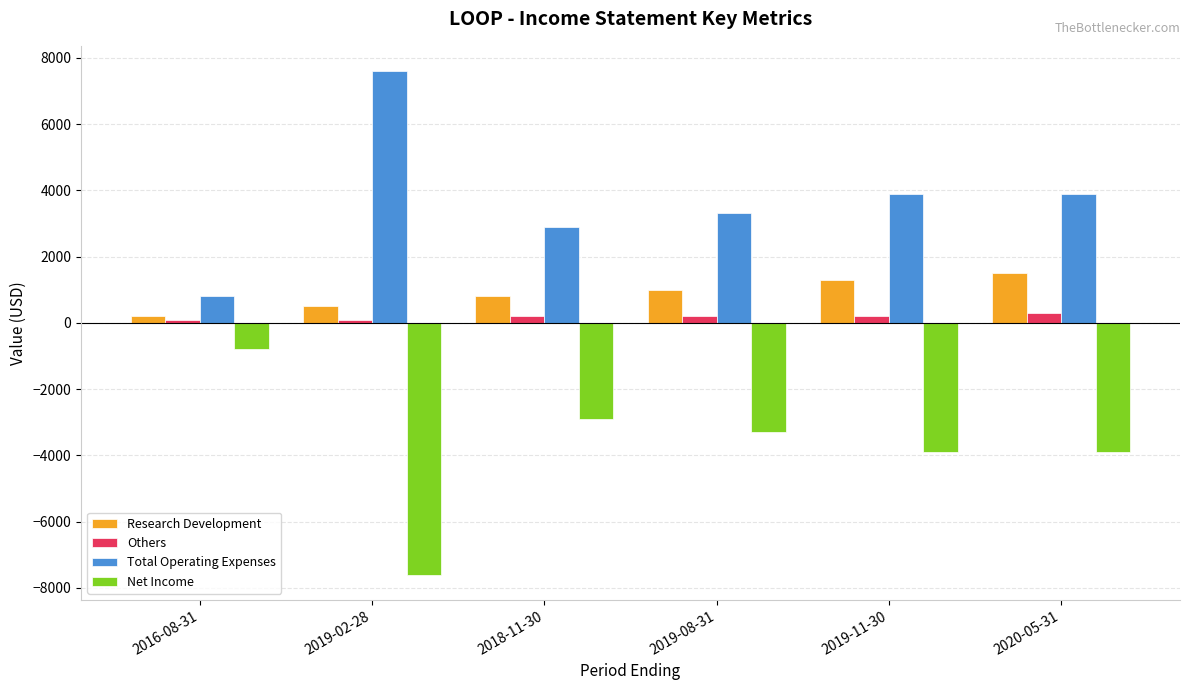

What value does the Research Development series have at 2019-08-31, to the nearest 100?

1000